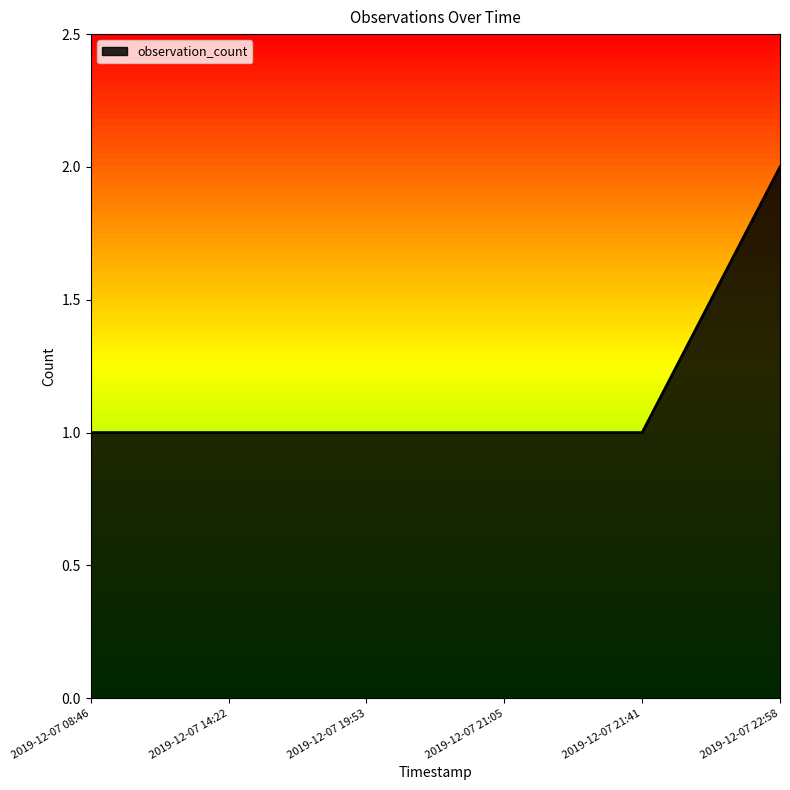

What is the smallest value displayed?

1